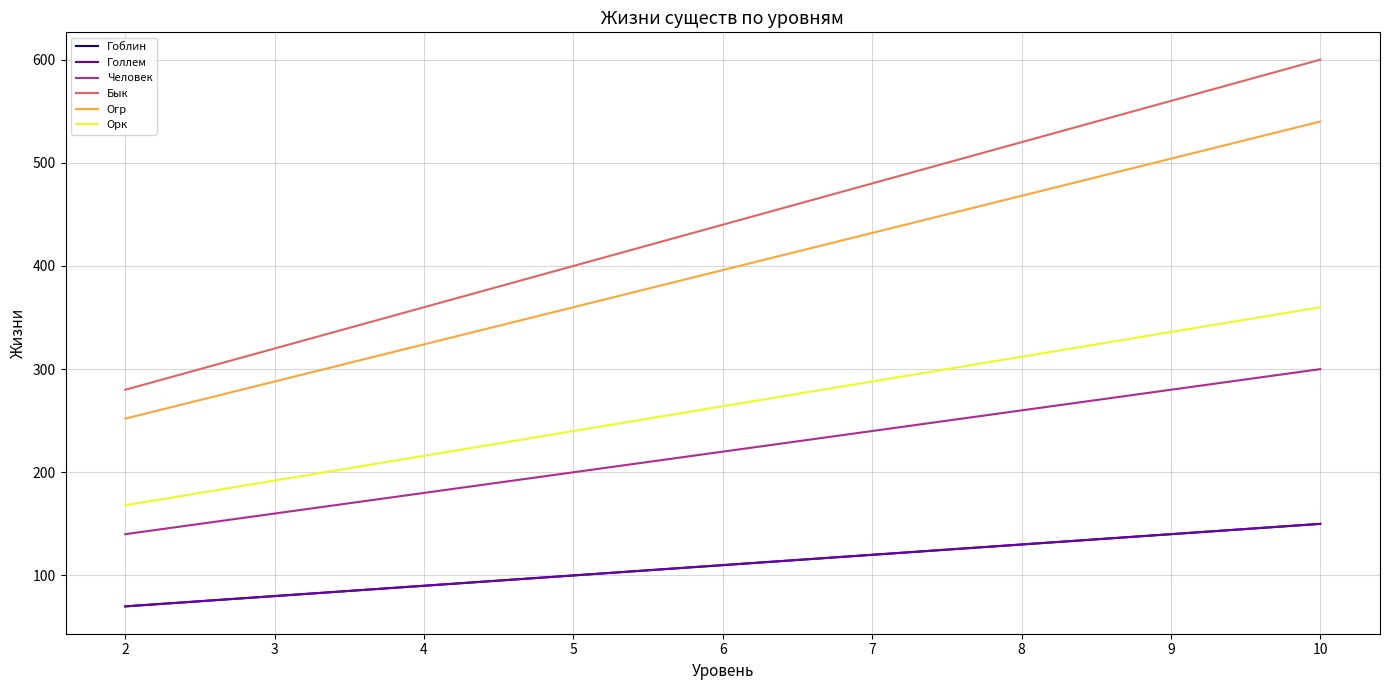

At which label is Бык closest to 440?

6